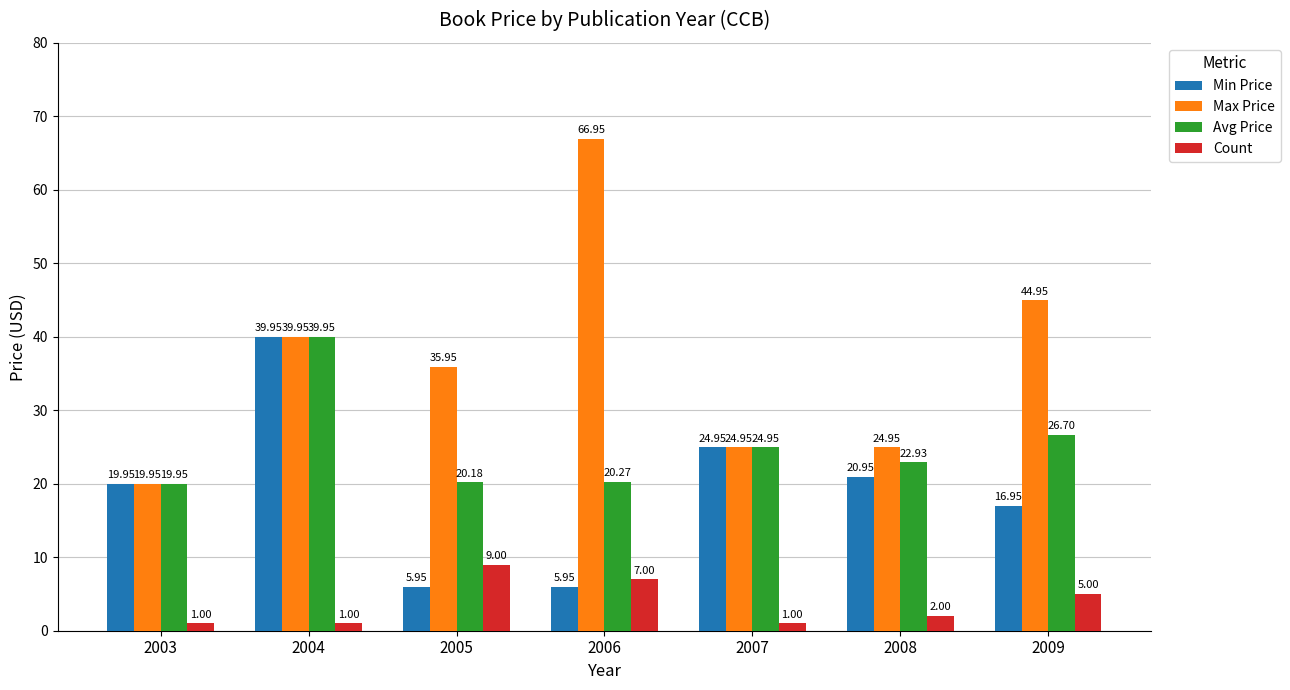

What are all the series names shown in the legend?

Min Price, Max Price, Avg Price, Count